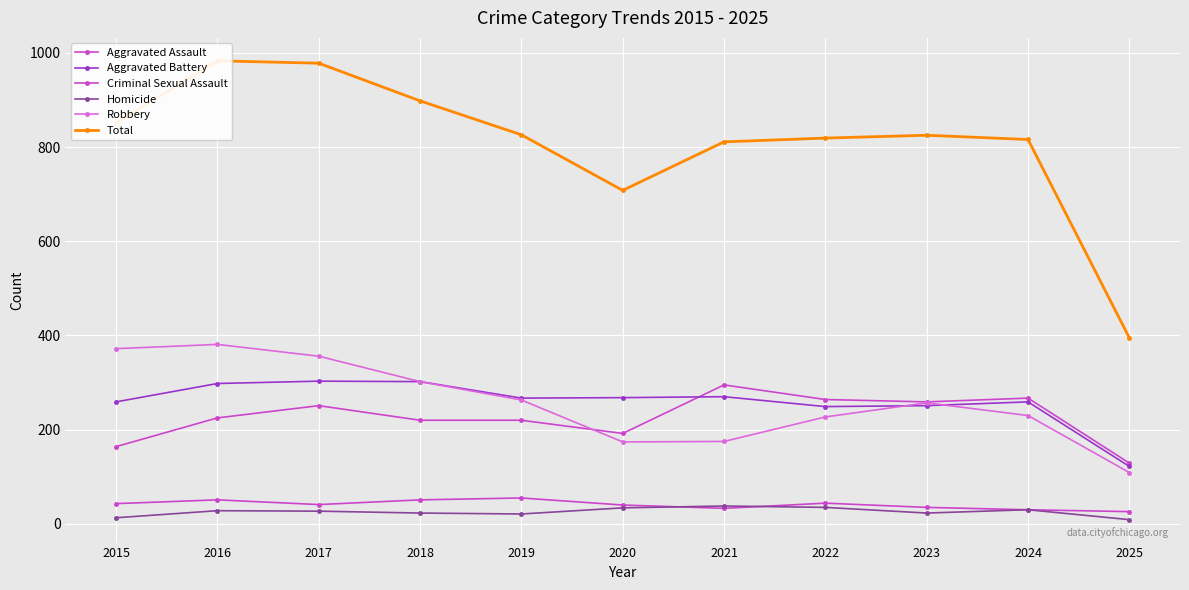

What is the average value of the Robbery series?

259